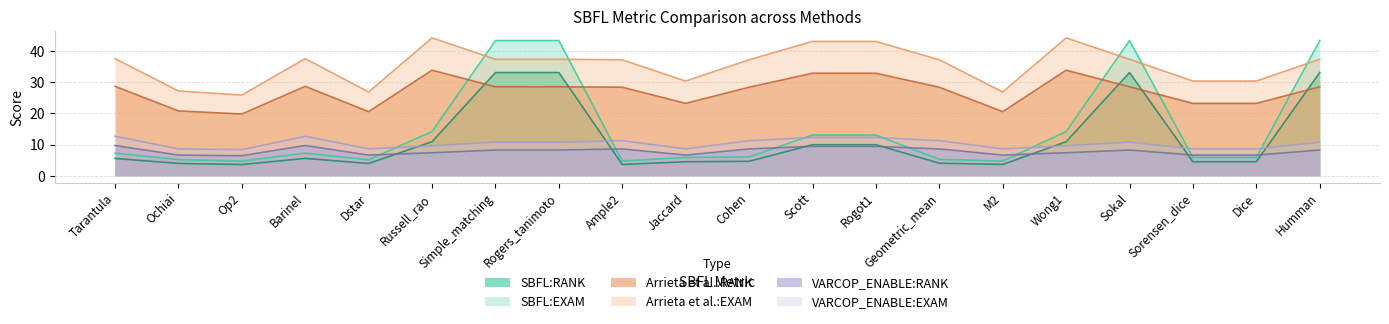

What is the label of the 16th point from the left?

Wong1